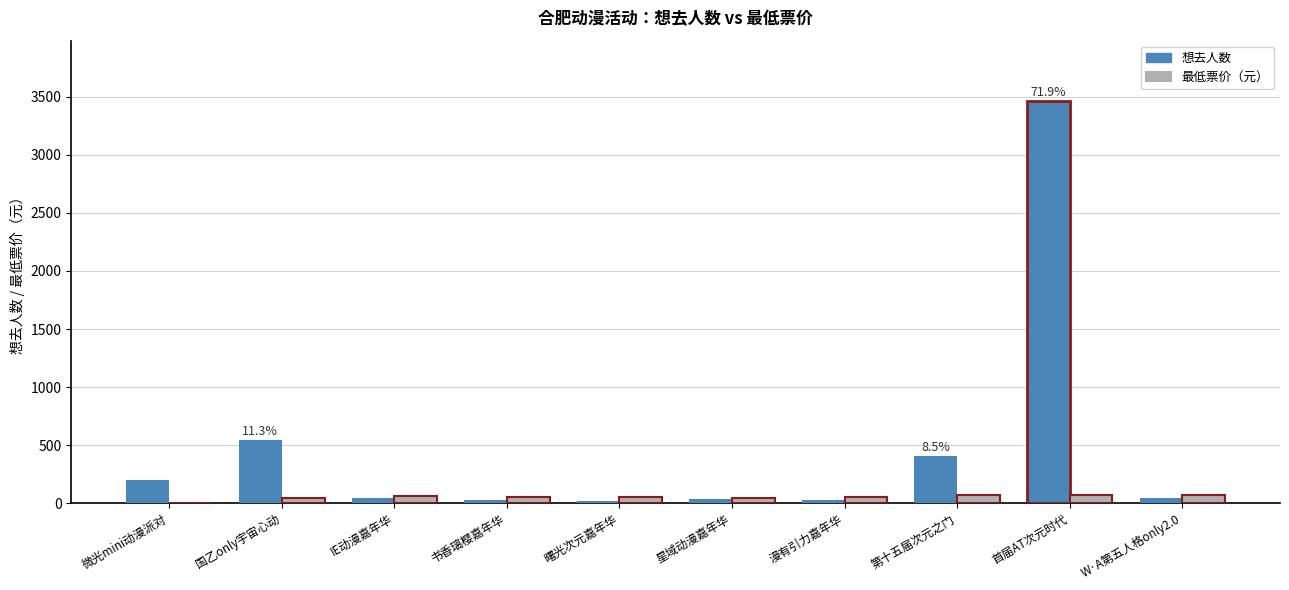

Between 第十五届次元之门 and 首届AT次元时代, which series saw the biggest shift?

想去人数